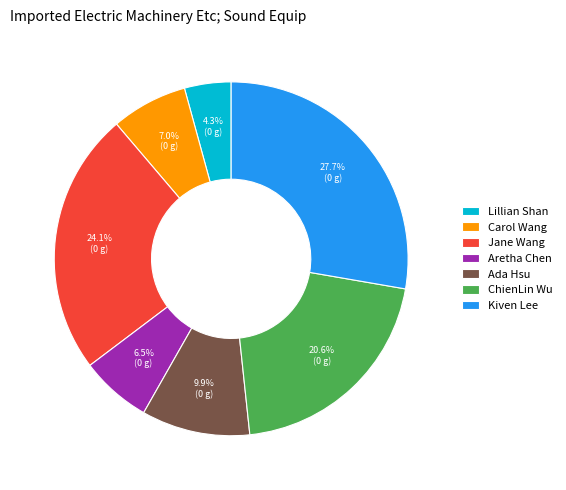

Between Jane Wang and Ada Hsu, which is larger?

Jane Wang